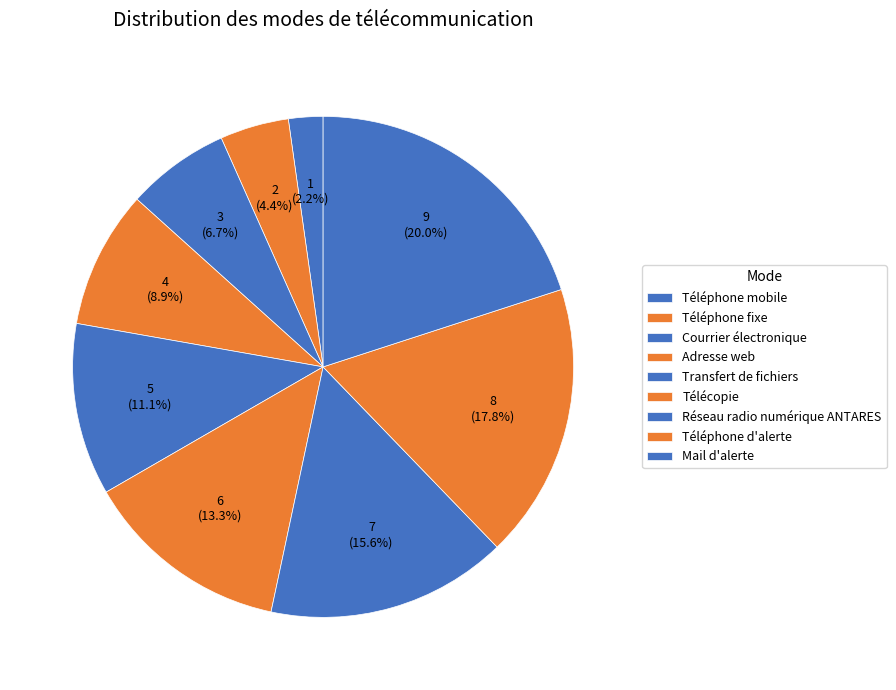

How many segments does this pie chart have?

9